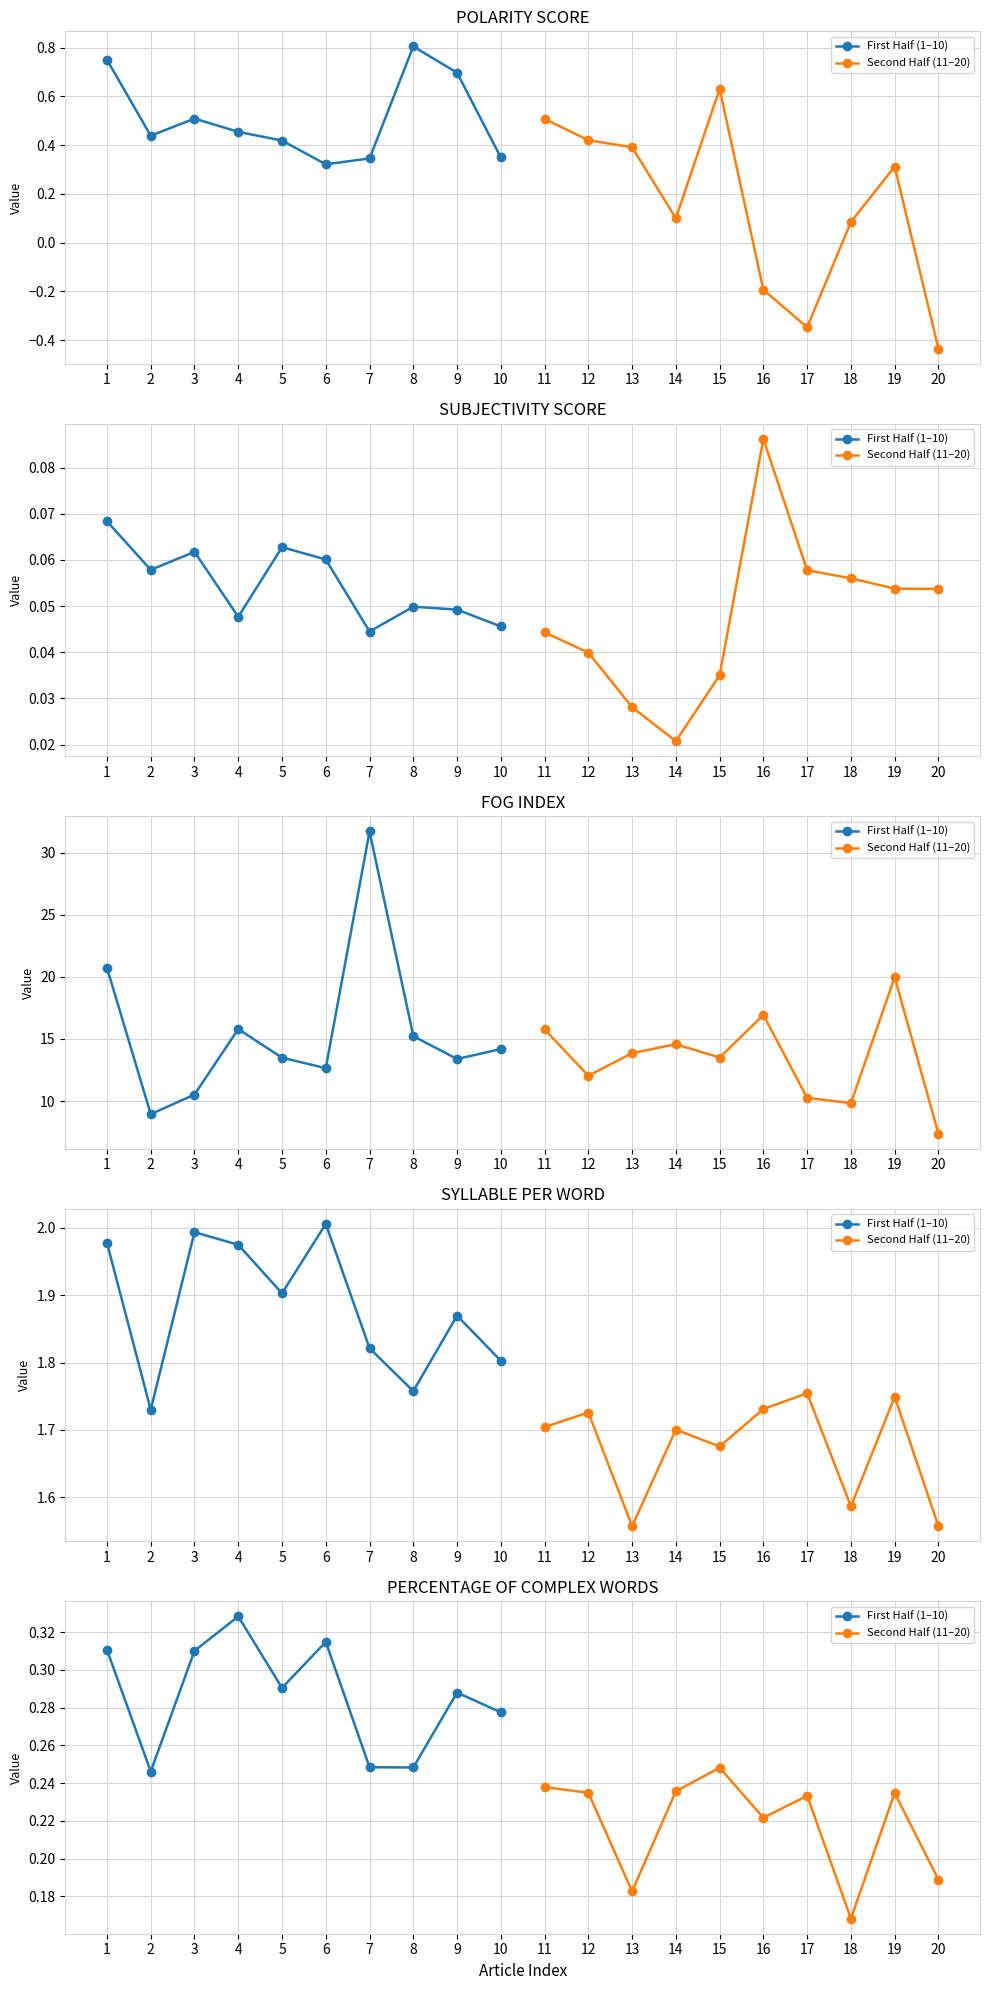

True or false: Second Half (11–20) and First Half (1–10) intersect in this chart.

False